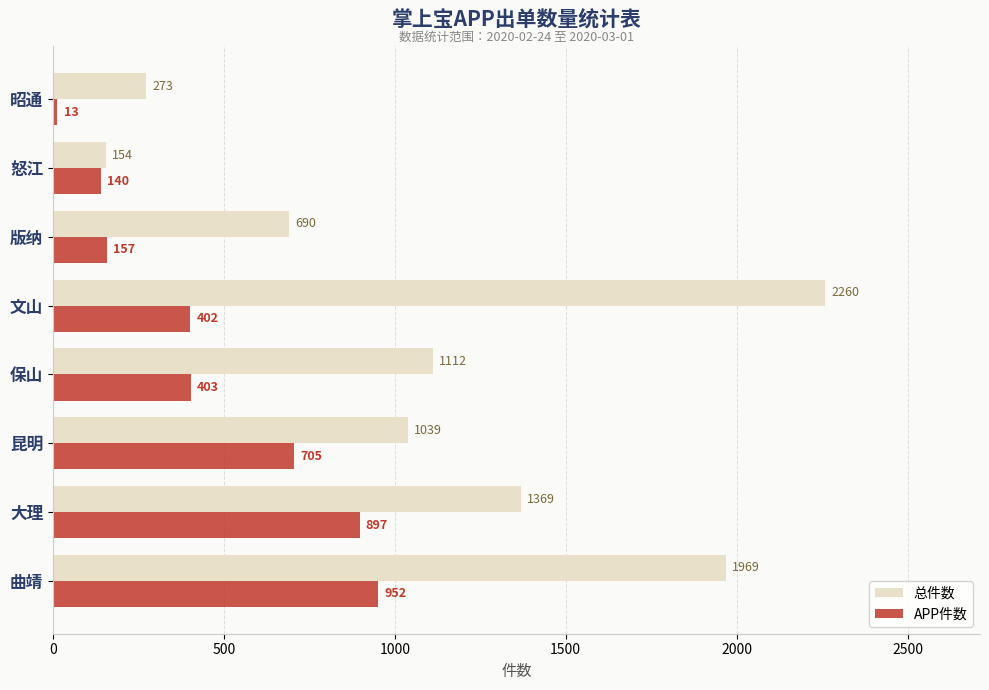

The value of APP件数 at 曲靖 is 1263. True or false?

False